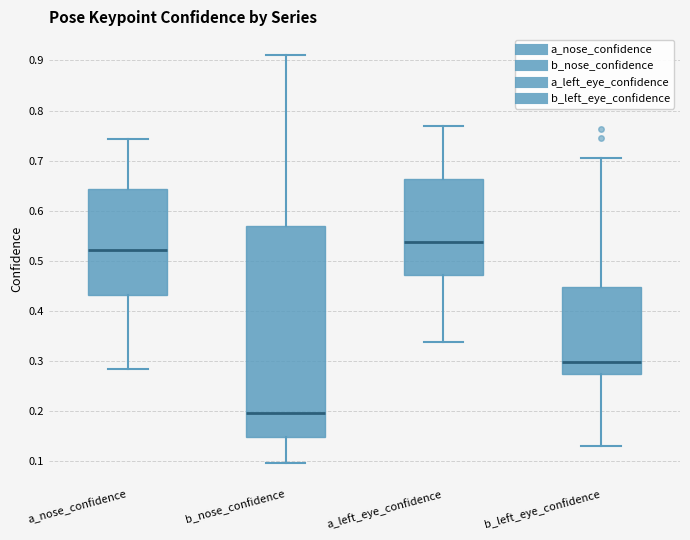

Which box's median line is the highest?

a_left_eye_confidence